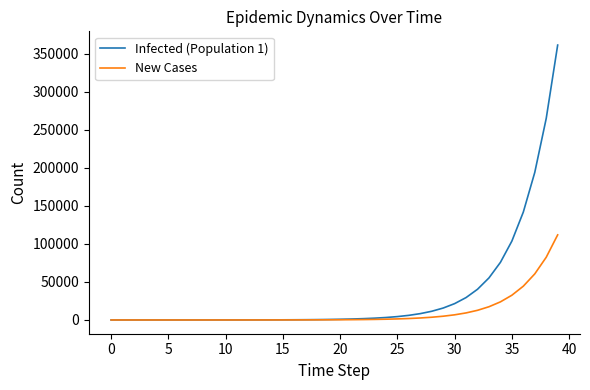

What is the highest value of the New Cases series?

111797.3